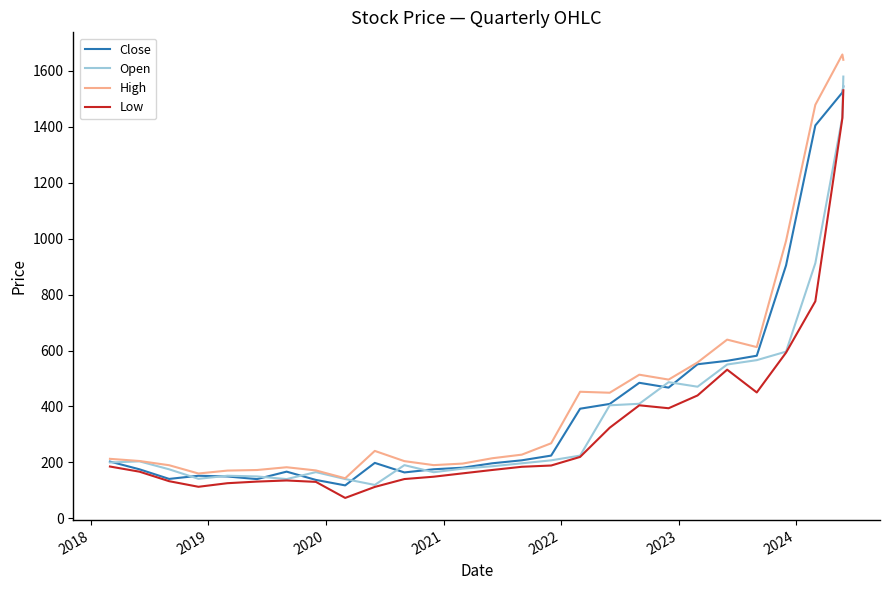

Which series has the widest spread of values?

High